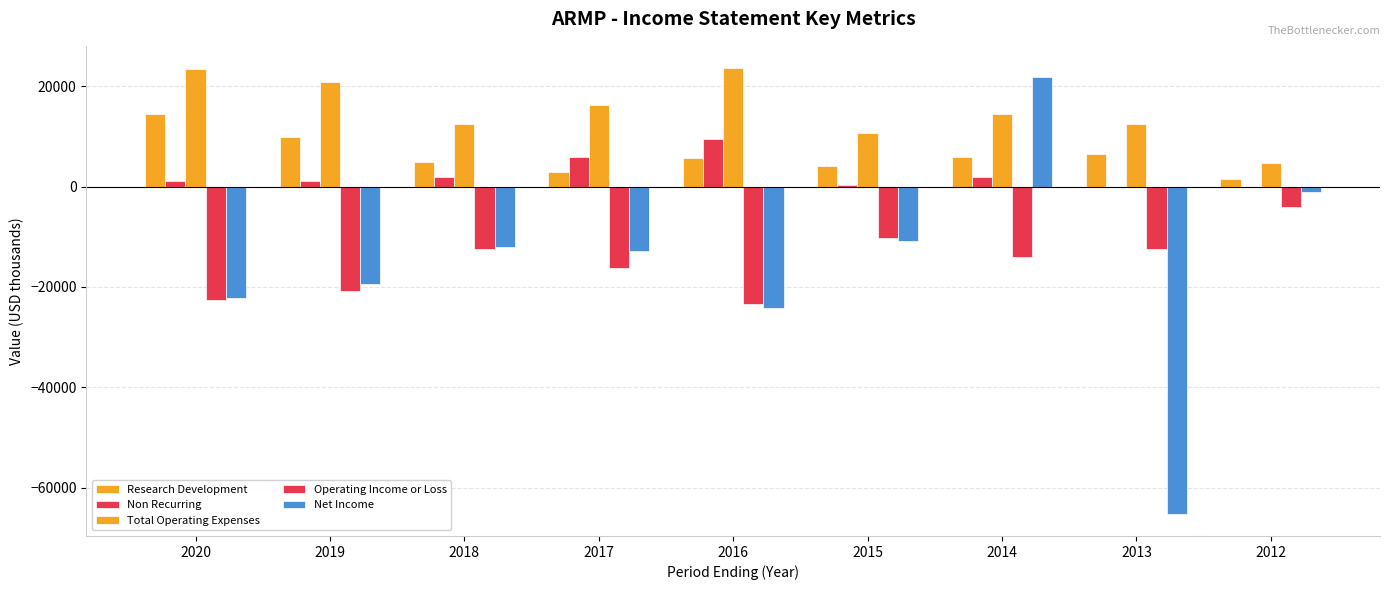

Count the number of data series in this chart.

5